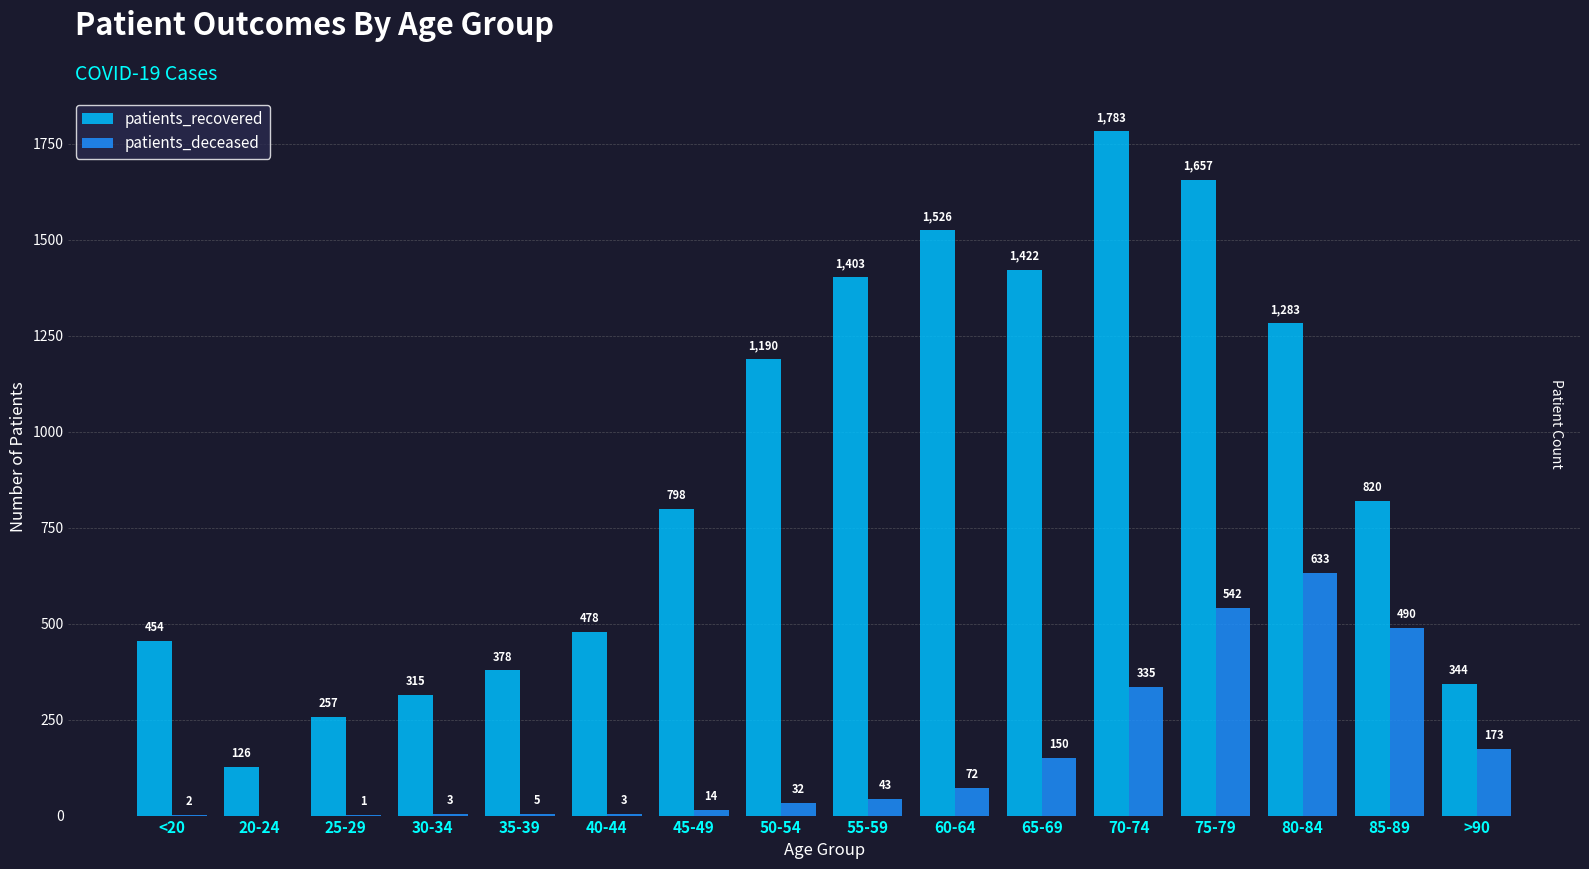

What is the sum of all patients_recovered values?

14234